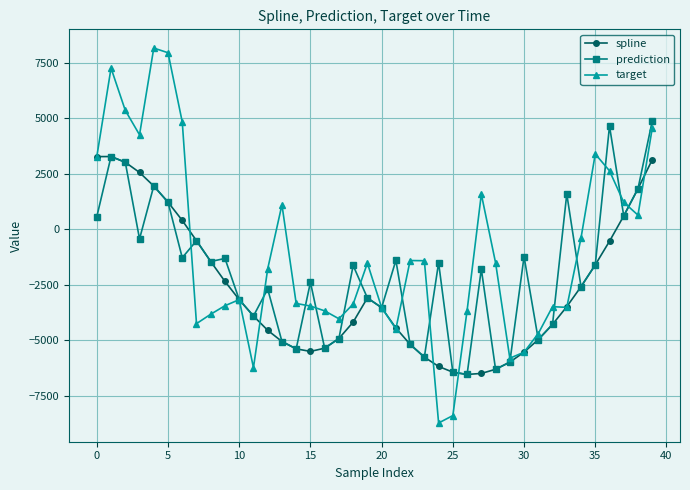

What is the difference between the maximum and minimum values in the spline series?

9818.3